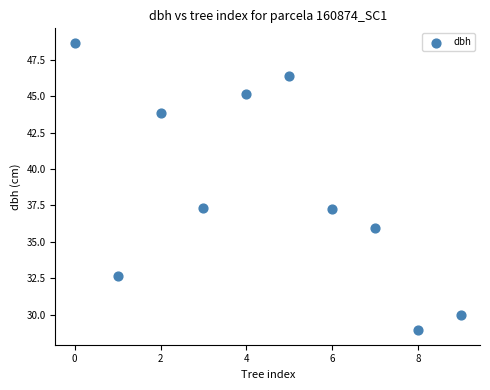

What is the range of Y values (max minus min)?

19.7